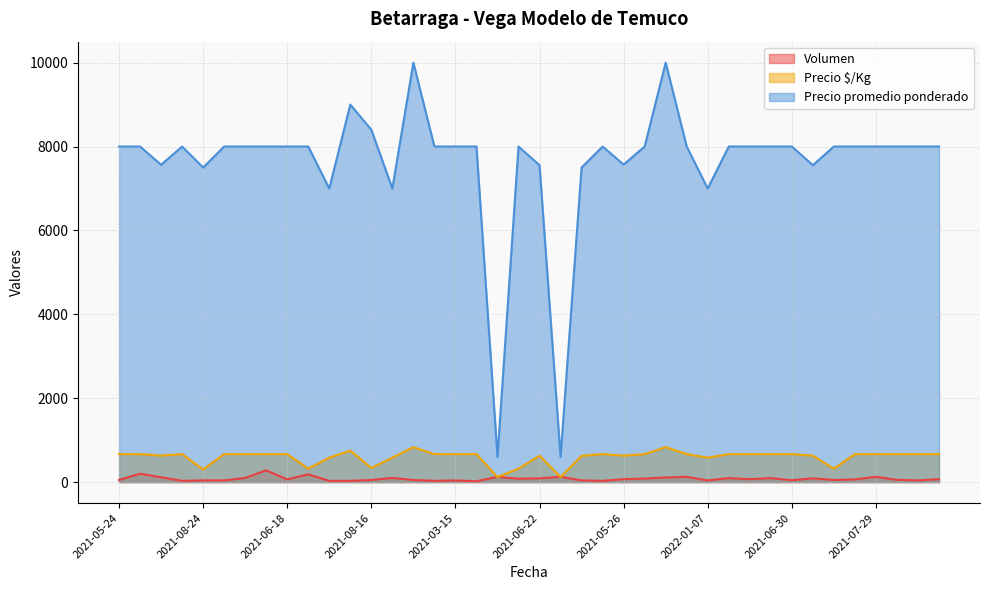

What are all the series names shown in the legend?

Volumen, Precio $/Kg, Precio promedio ponderado